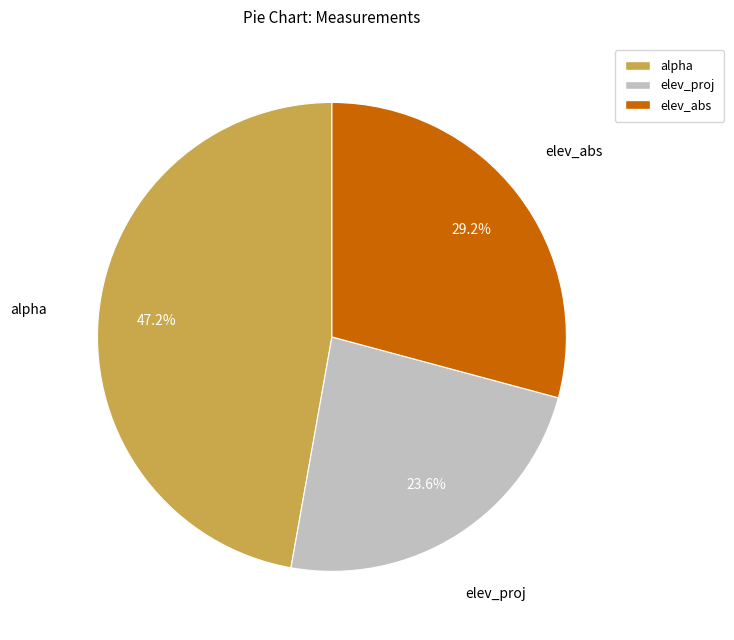

To the nearest percent, what is the difference between the alpha and elev_abs slice percentages?

18%